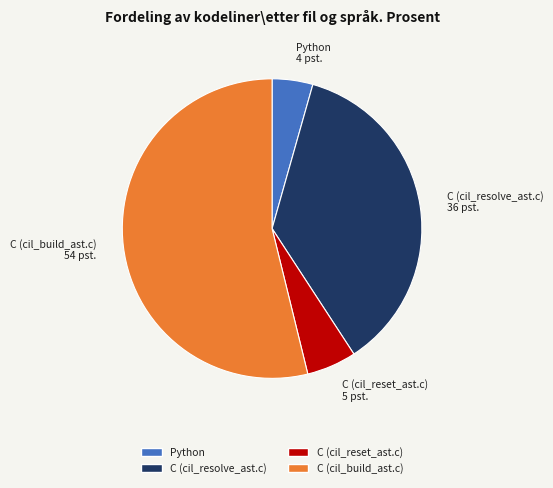

Approximately how many times larger is the value at C (cil_build_ast.c) compared to C (cil_reset_ast.c)?

10.0